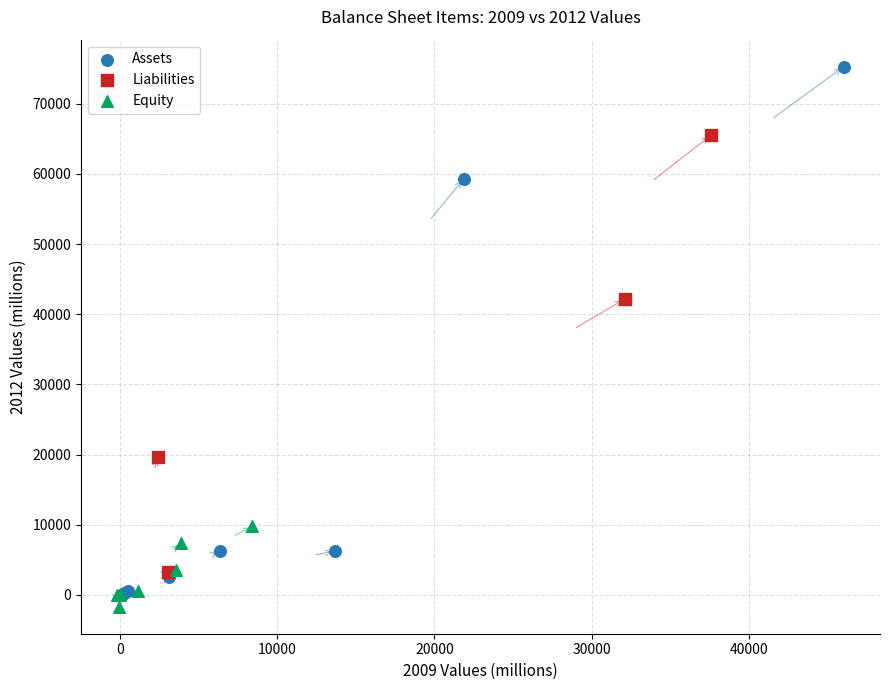

Which series contains the highest Y value?

Assets